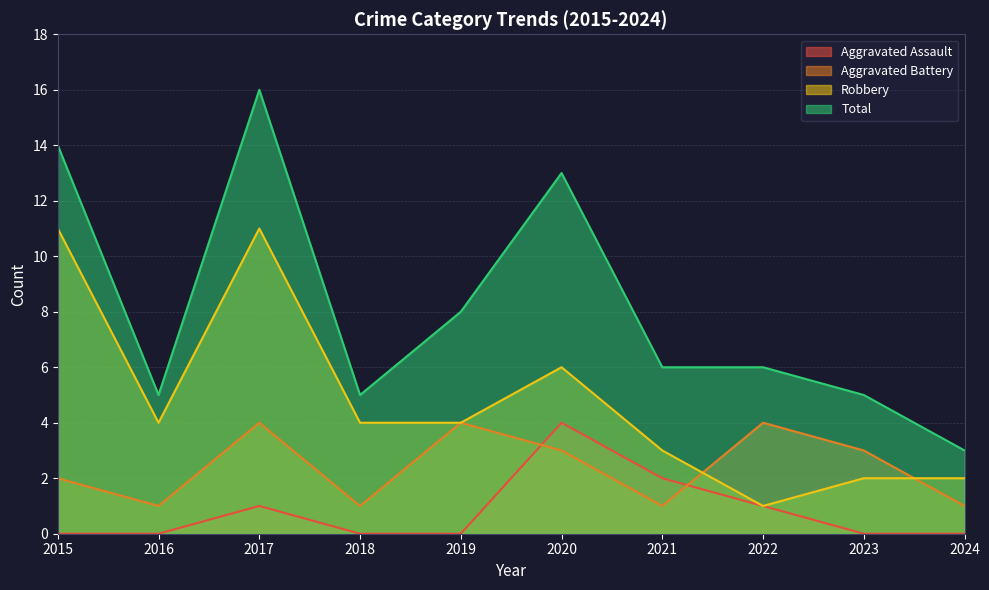

Which series has the largest total across all categories?

Total